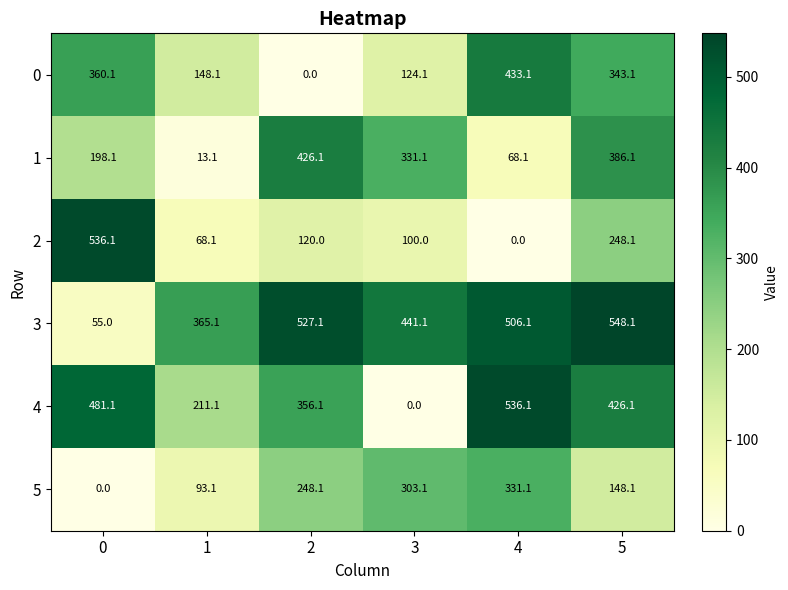

What is the spread (max minus min) of values at 0?

536.1